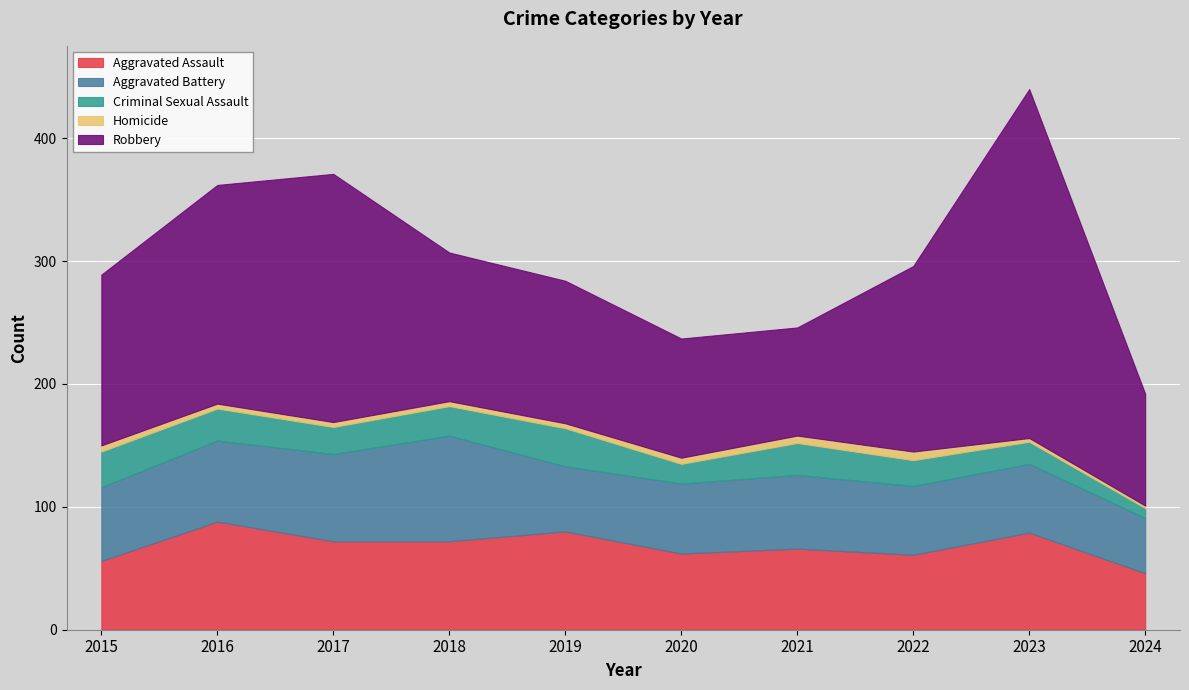

List the labels in order of Robbery value, largest first.

2023, 2017, 2016, 2022, 2015, 2018, 2019, 2020, 2024, 2021